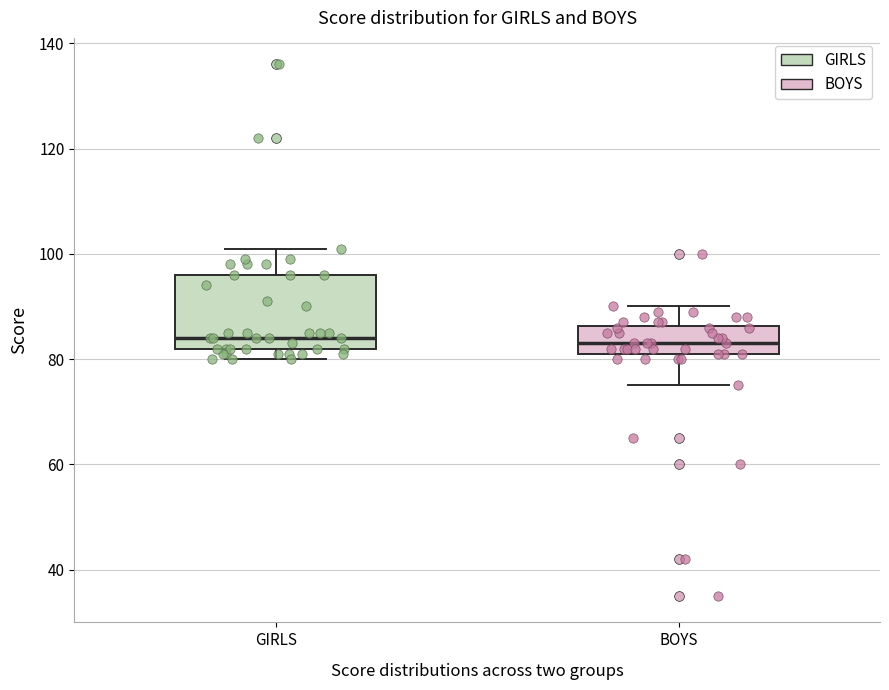

Reading left to right, transcribe this box plot: for each box, give where its median line is, the range the box spans, and where its two whiskers end, as read against the y-axis. The values are not printed on the chart, so give them approximately, as read against the axis.

GIRLS: median 84, box 82 to 96, whiskers 80 to 102
BOYS: median 84, box 82 to 86, whiskers 76 to 90